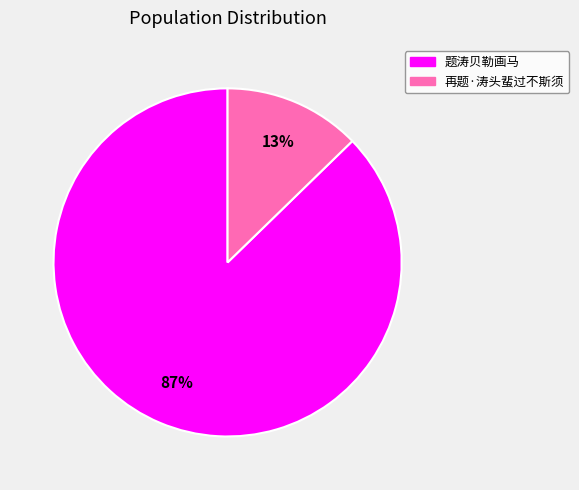

Rank the categories by value from lowest to highest.

再题·涛头蜚过不斯须, 题涛贝勒画马